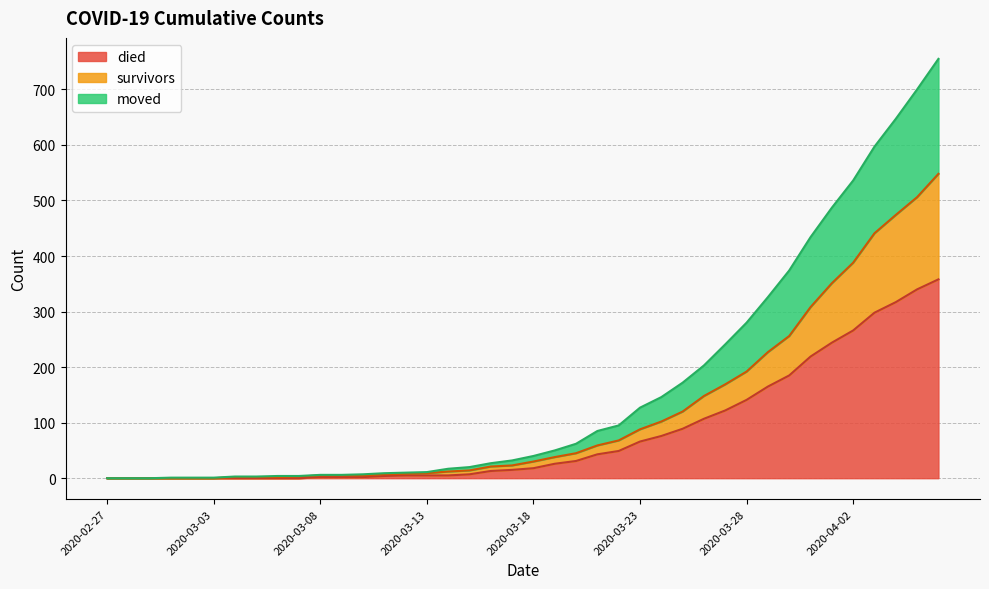

What value does the survivors series have at 2020-03-27, to the nearest 100?

200